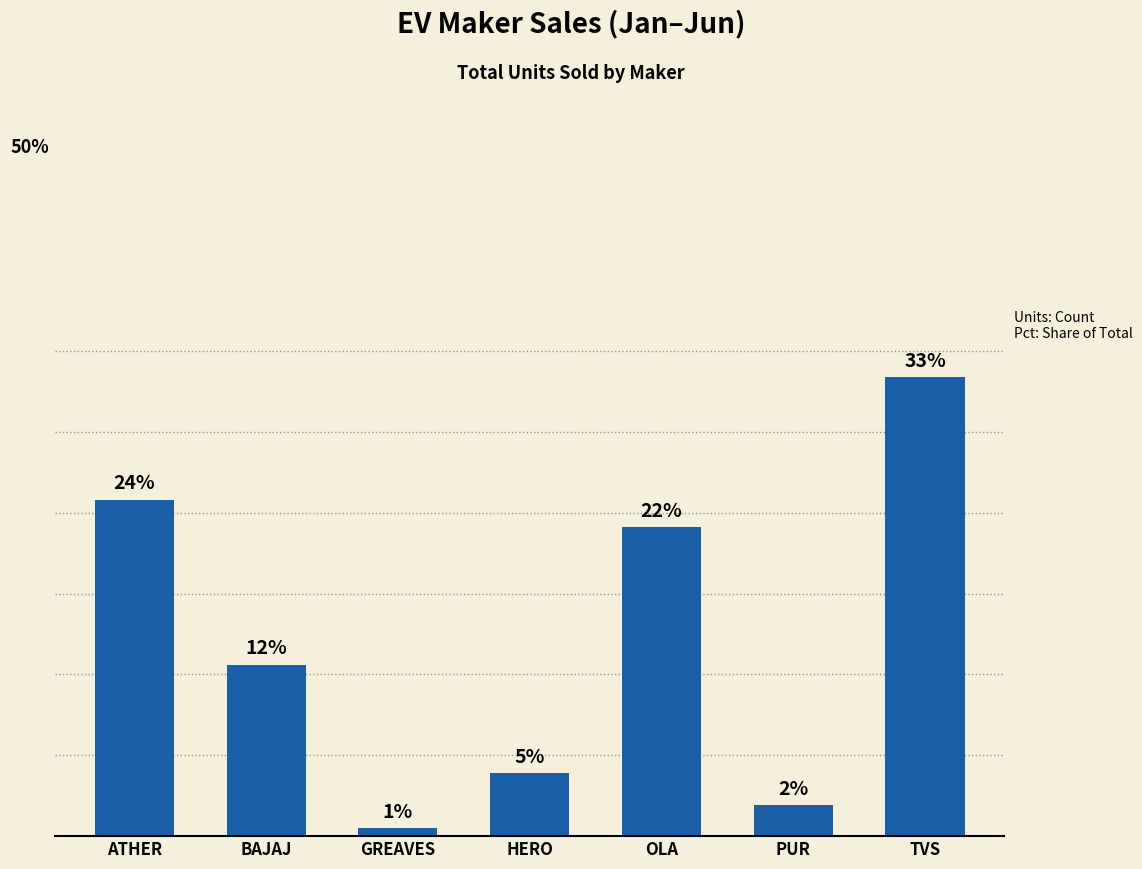

Rank the categories by value from lowest to highest.

GREAVES, PUR, HERO, BAJAJ, OLA, ATHER, TVS